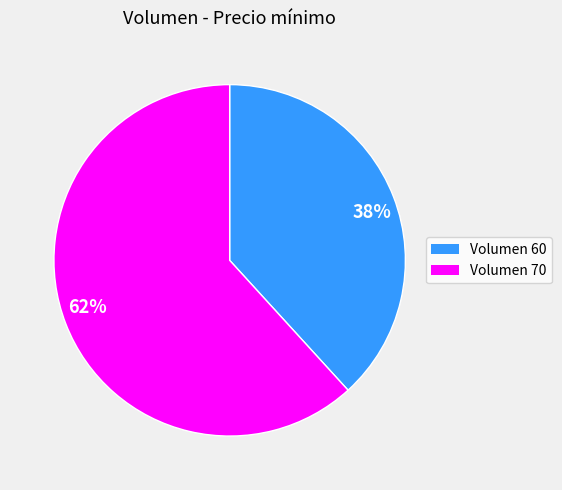

Do Volumen 60 and Volumen 70 together represent more than half of the pie?

Yes